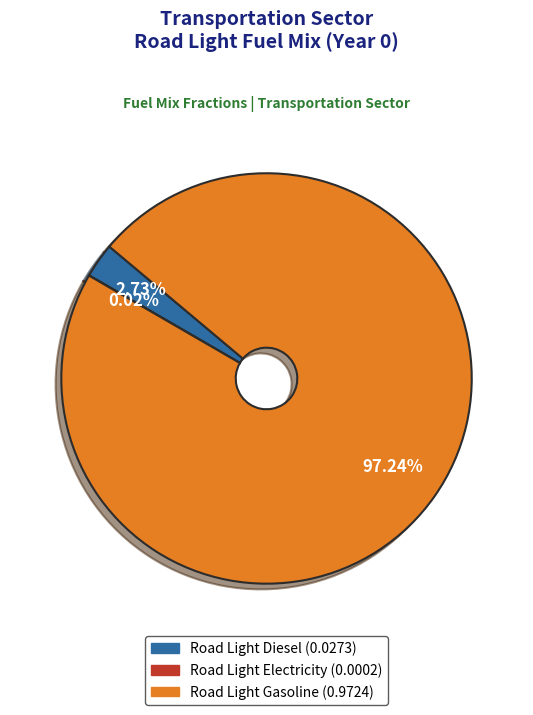

Does any single category account for the majority?

Yes